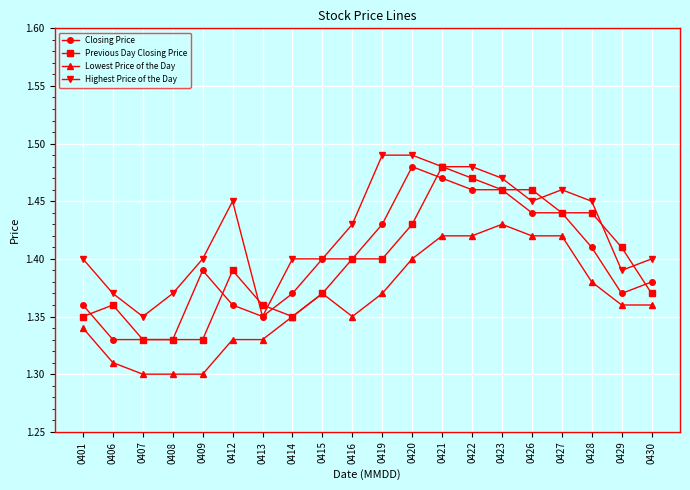

True or false: Closing Price has a value of 1.4 at 0412.

True